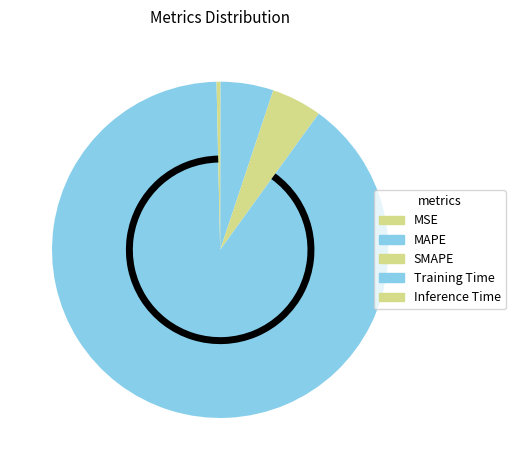

Count the number of slices in the pie.

5